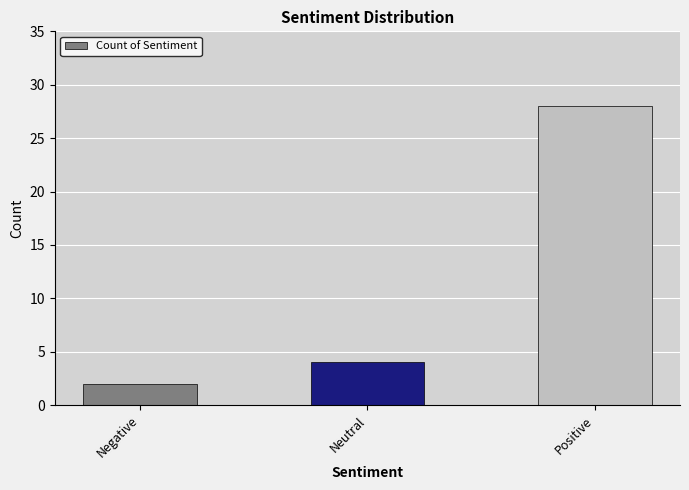

What position from the right is Neutral?

2